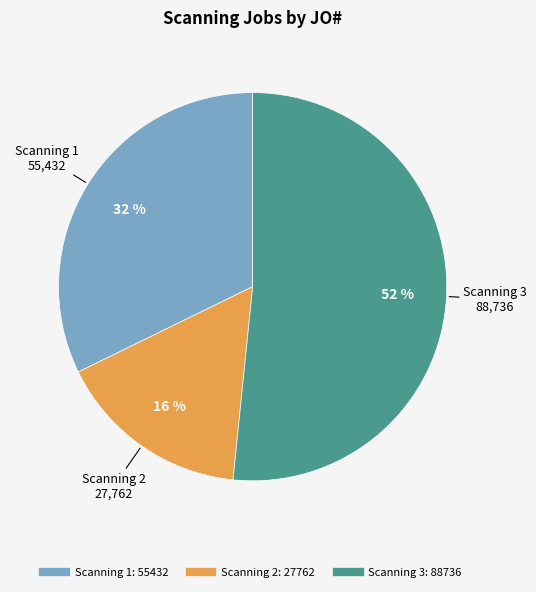

To the nearest percent, what is the average slice percentage?

33%